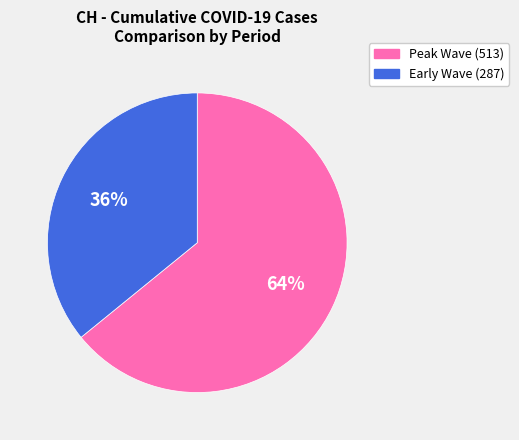

The Early Wave (287) slice represents 50% of the pie. True or false?

False